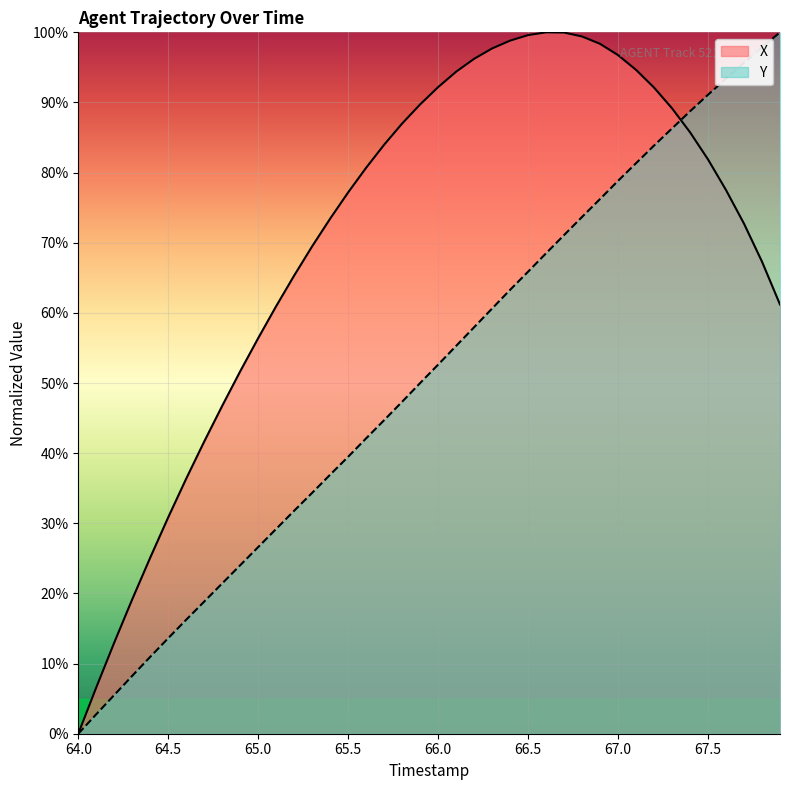

What is the difference between the second highest and second lowest values in the X series?

93.4